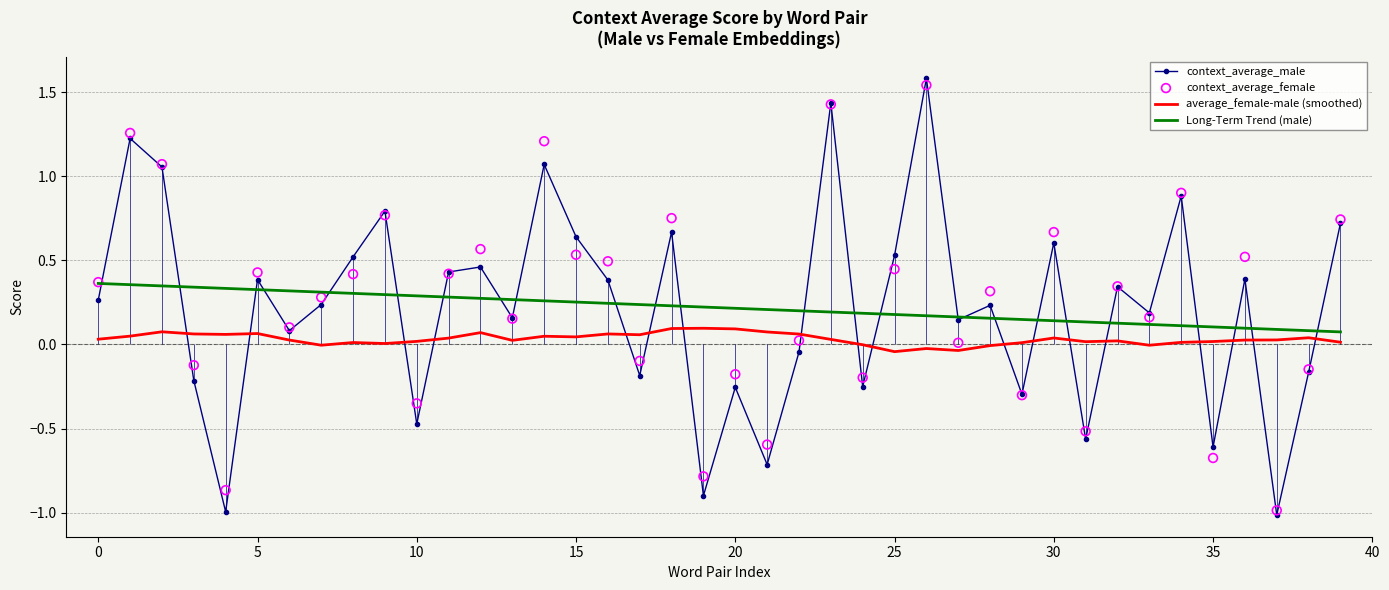

Which series reaches the maximum Y coordinate?

context_average_male